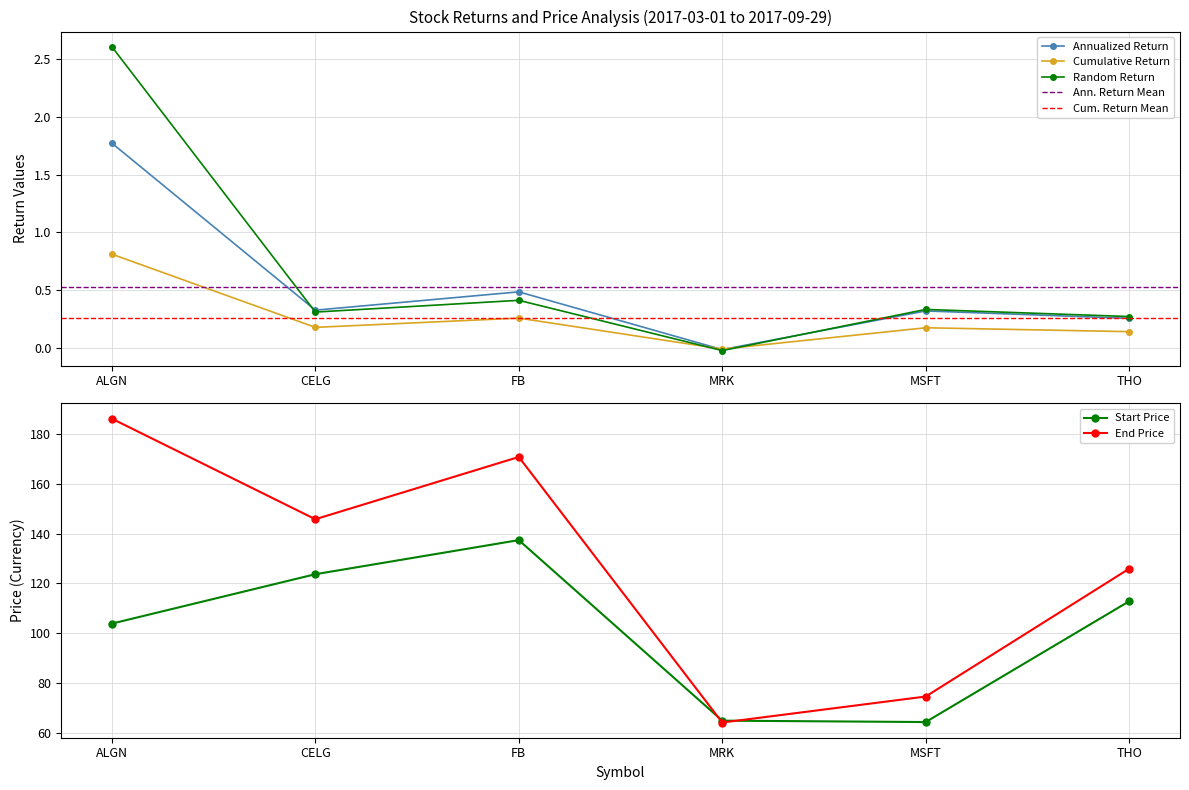

Is the value of Cumulative Return at ALGN greater than the value of Random Return at FB?

Yes